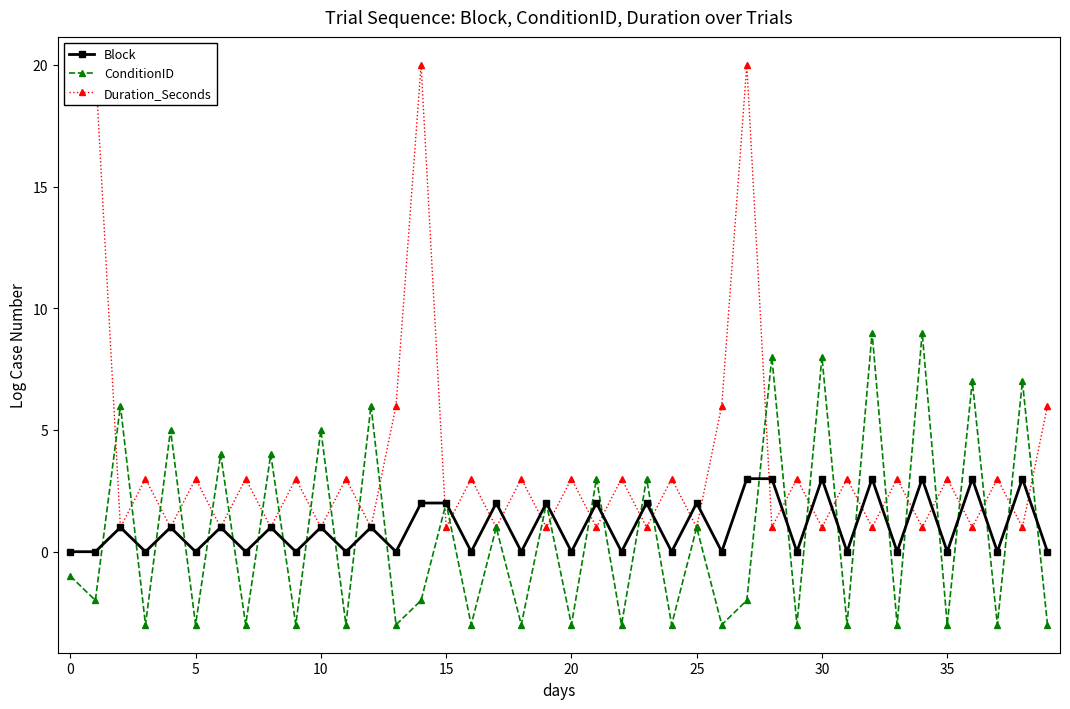

Is the value of ConditionID at 30 greater than the value of Block at 15?

Yes